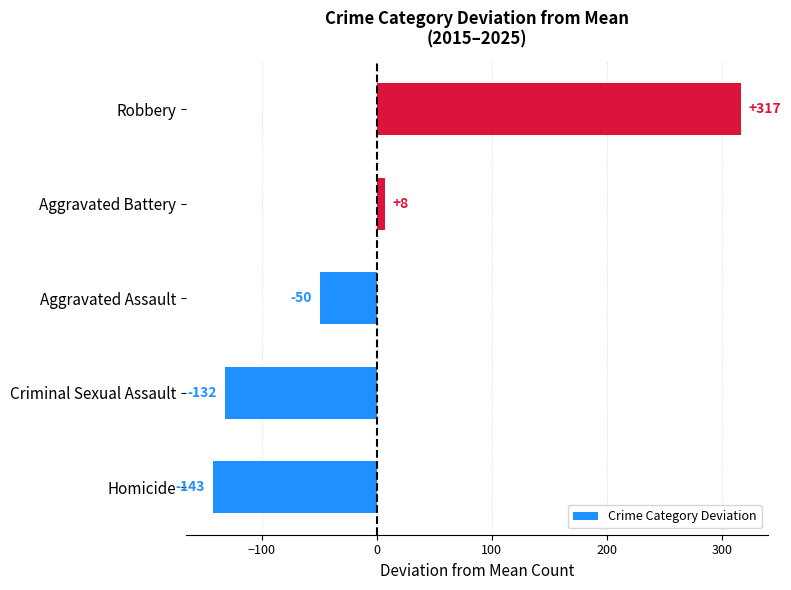

Which has a higher value, Criminal Sexual Assault or Aggravated Assault?

Aggravated Assault